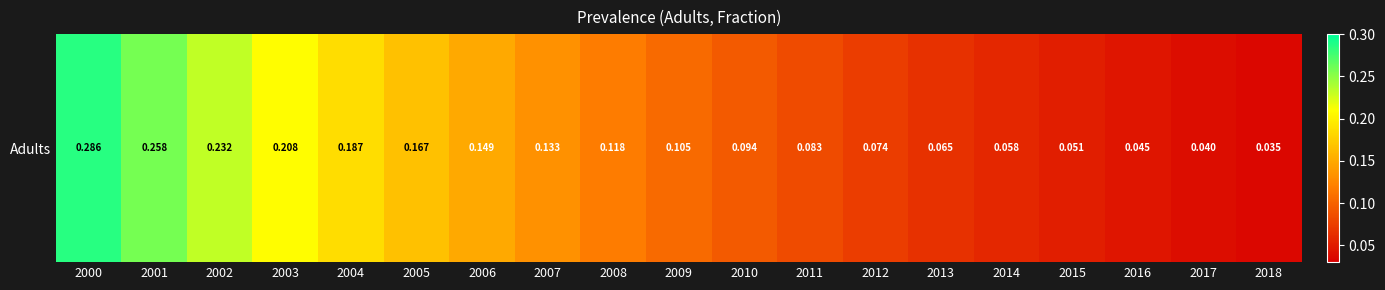

Is it true that the value at 2009 is 0.1?

True